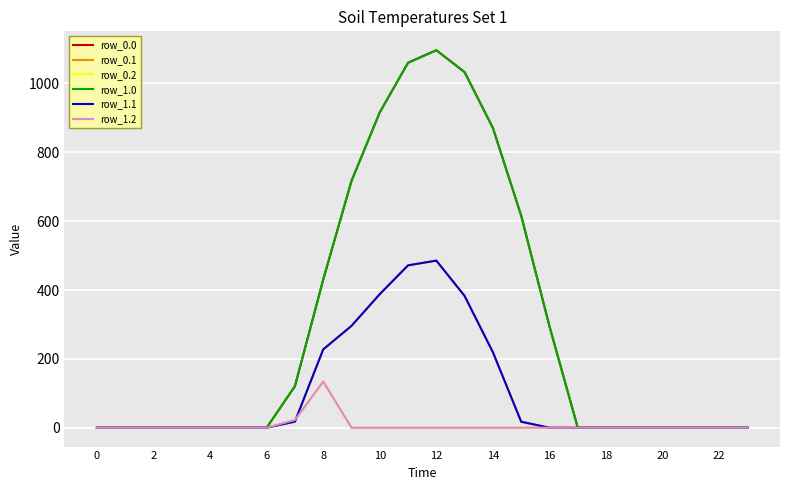

How many positive values does the row_0.2 series have?

2